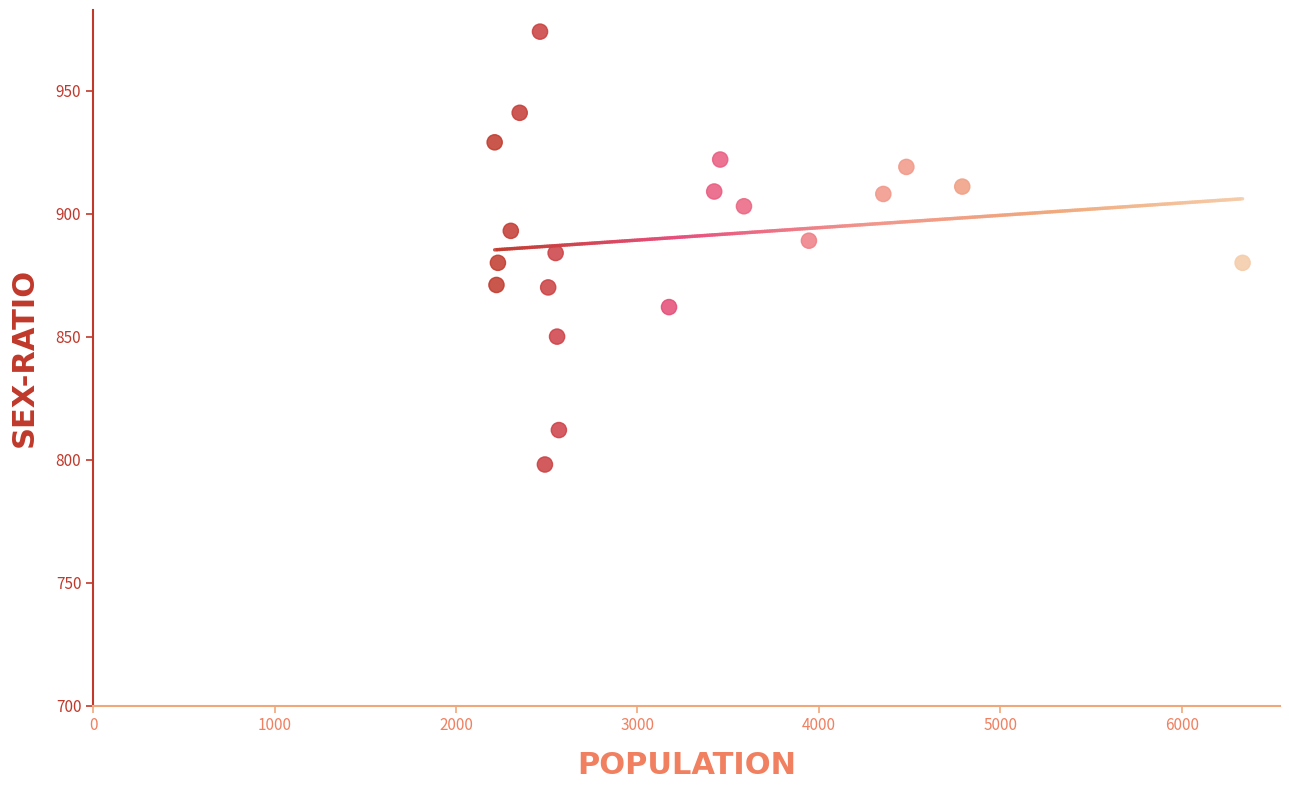

What is the range of Y values (max minus min)?

176